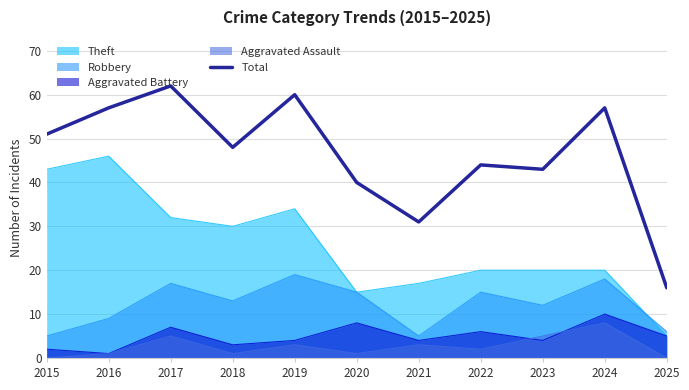

List the labels in order of value, smallest first.

2025, 2021, 2020, 2023, 2022, 2018, 2015, 2016, 2024, 2019, 2017